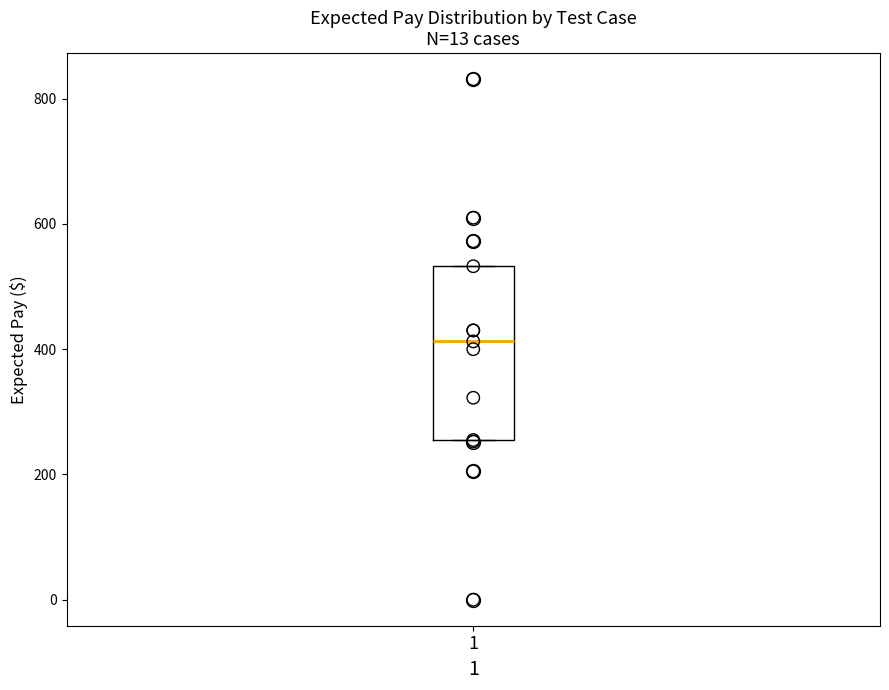

Where is the lower edge of the box at x = 1 on the y-axis? The values are not printed on the chart, so give them approximately, as read against the axis.

260